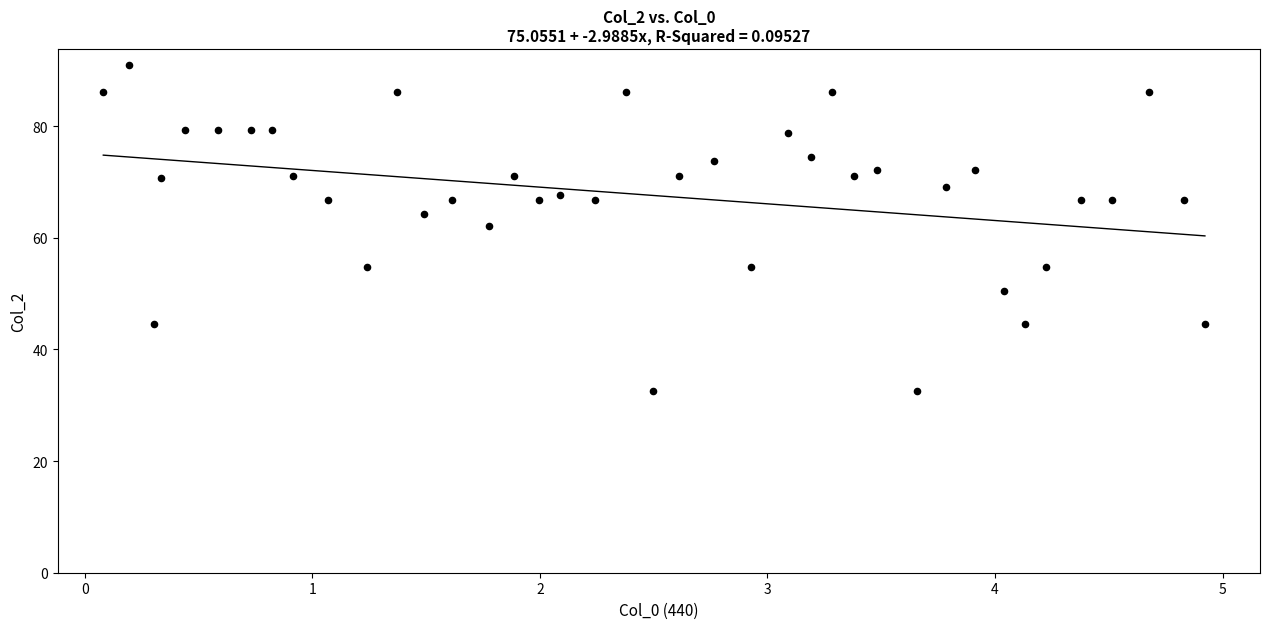

What Y value in the scatter plot is closest to 61?

62.1